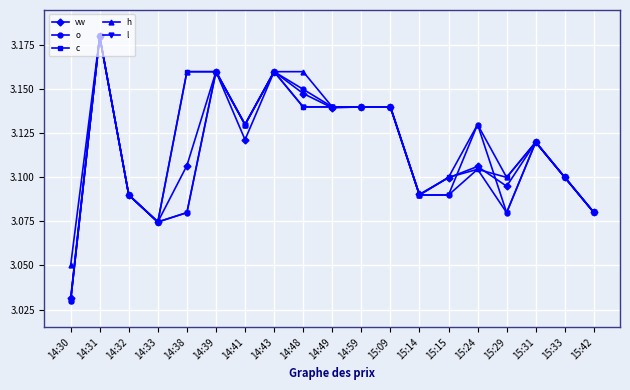

What is the sum of all vw values?

59.2